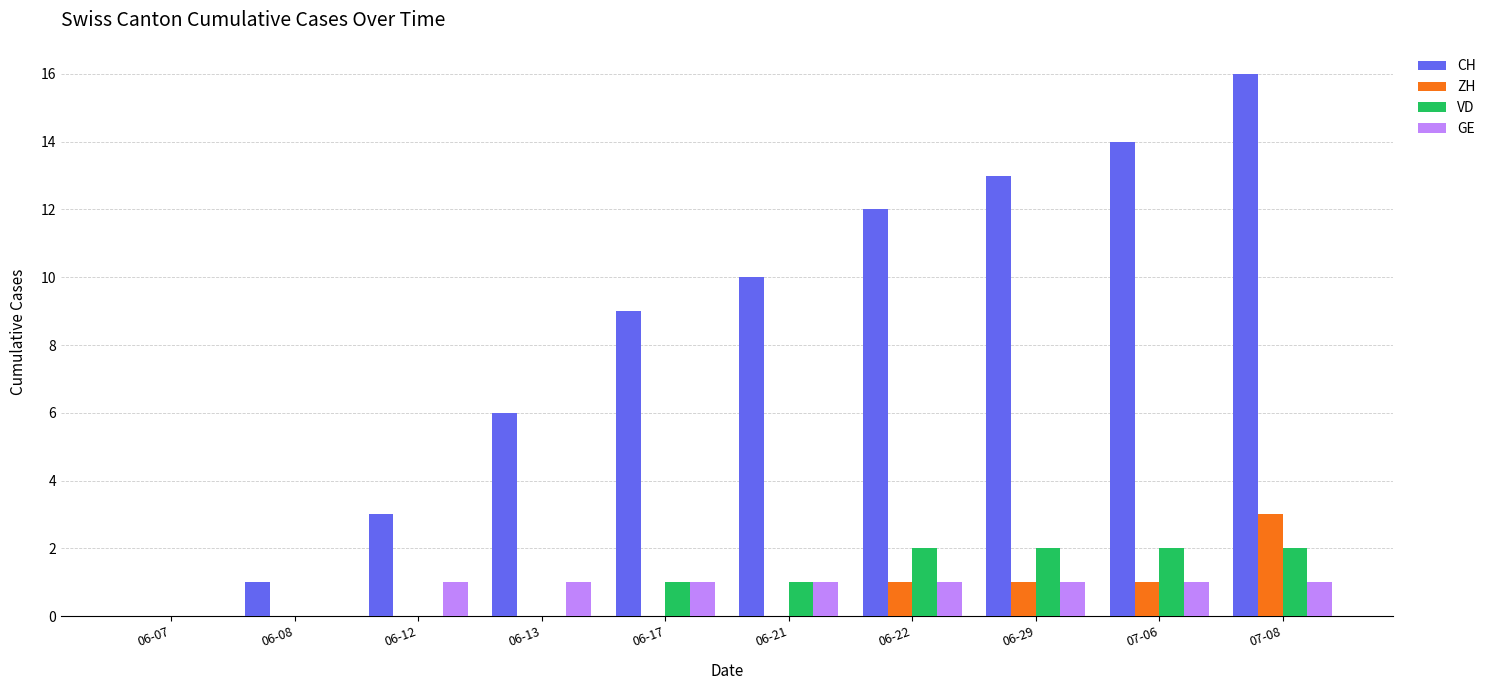

The VD series shows 1 at 06-21. True or false?

True